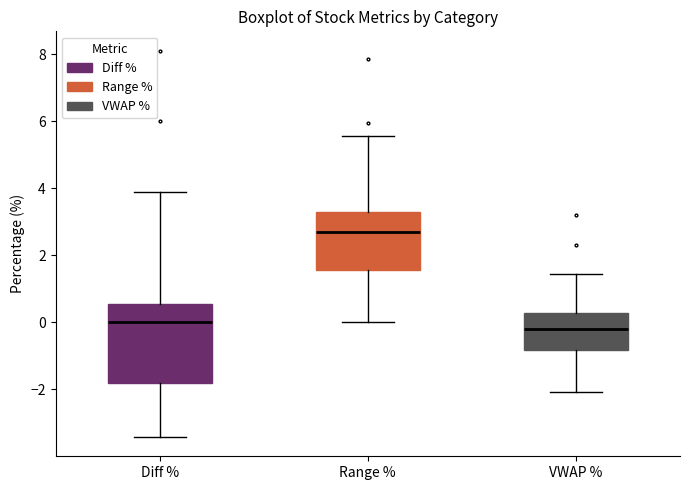

Reading left to right, transcribe this box plot: for each box, give where its median line is, the range the box spans, and where its two whiskers end, as read against the y-axis. The values are not printed on the chart, so give them approximately, as read against the axis.

Diff %: median 0.0, box -1.8 to 0.6, whiskers -3.4 to 3.8
Range %: median 2.6, box 1.6 to 3.4, whiskers 0.0 to 5.6
VWAP %: median -0.2, box -0.8 to 0.2, whiskers -2.0 to 1.4